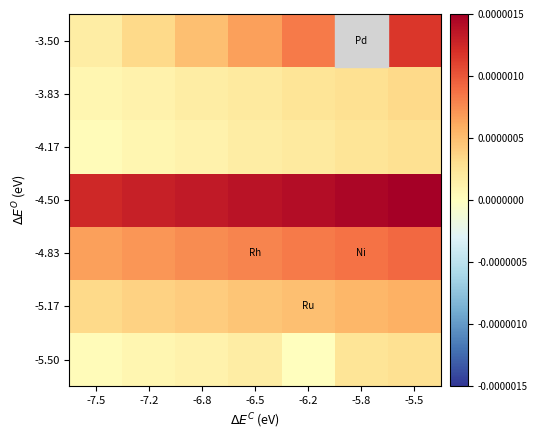

How many data points does each series have?

7